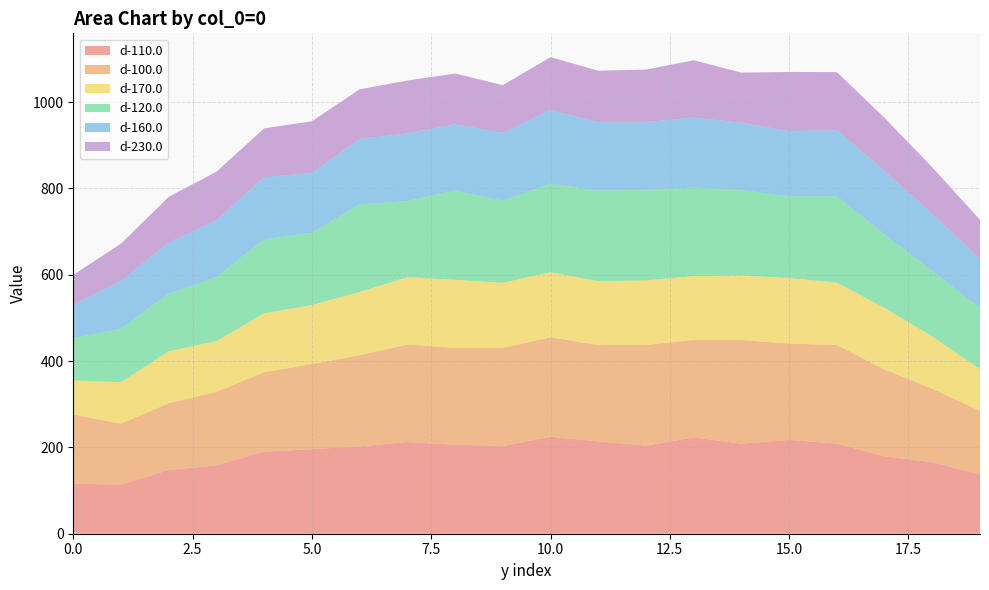

Reading right to left, list all the values displayed in this chart.

d-110.0: 137.2	166.0	179.2	208.7	217.3	208.6	222.9	204.2	213.9	224.7	203.2	206.2	212.3	202.4	195.8	190.1	158.5	147.6	113.9	116.0
d-100.0: 147.5	170.0	201.4	228.5	223.1	240.4	226.2	233.1	223.1	230.4	227.2	224.4	225.8	211.1	197.4	184.1	170.3	154.6	141.2	160.1
d-170.0: 96.0	120.9	142.4	144.4	151.7	149.3	147.5	149.6	147.7	150.7	150.7	157.5	156.1	146.5	136.4	136.4	117.4	120.4	95.8	79.2
d-120.0: 141.5	151.7	170.3	200.0	189.9	197.4	205.4	209.8	210.1	205.3	190.0	207.1	176.2	203.1	167.3	171.5	148.4	133.5	123.7	98.2
d-160.0: 114.3	132.3	146.7	153.4	150.3	156.1	161.9	156.6	158.5	170.1	157.1	153.0	157.0	151.1	138.9	143.5	131.7	118.1	111.0	77.3
d-230.0: 90.8	107.9	123.3	134.3	137.3	116.1	132.9	121.8	119.3	122.6	110.9	117.8	122.5	115.2	119.7	113.6	112.3	106.1	86.3	68.8